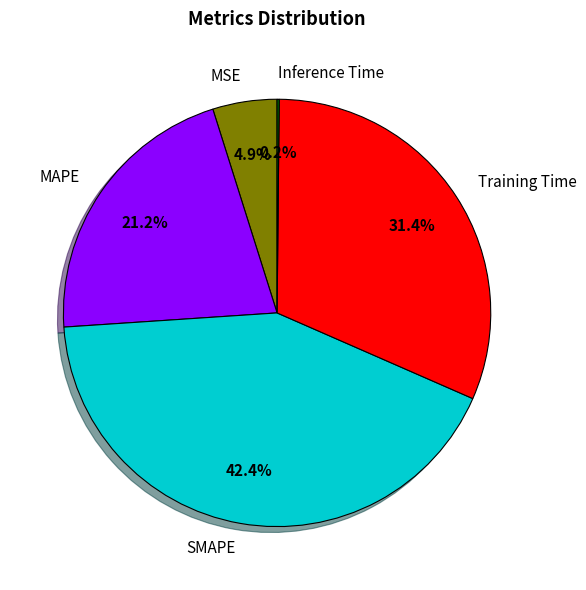

Which slice is the largest?

SMAPE